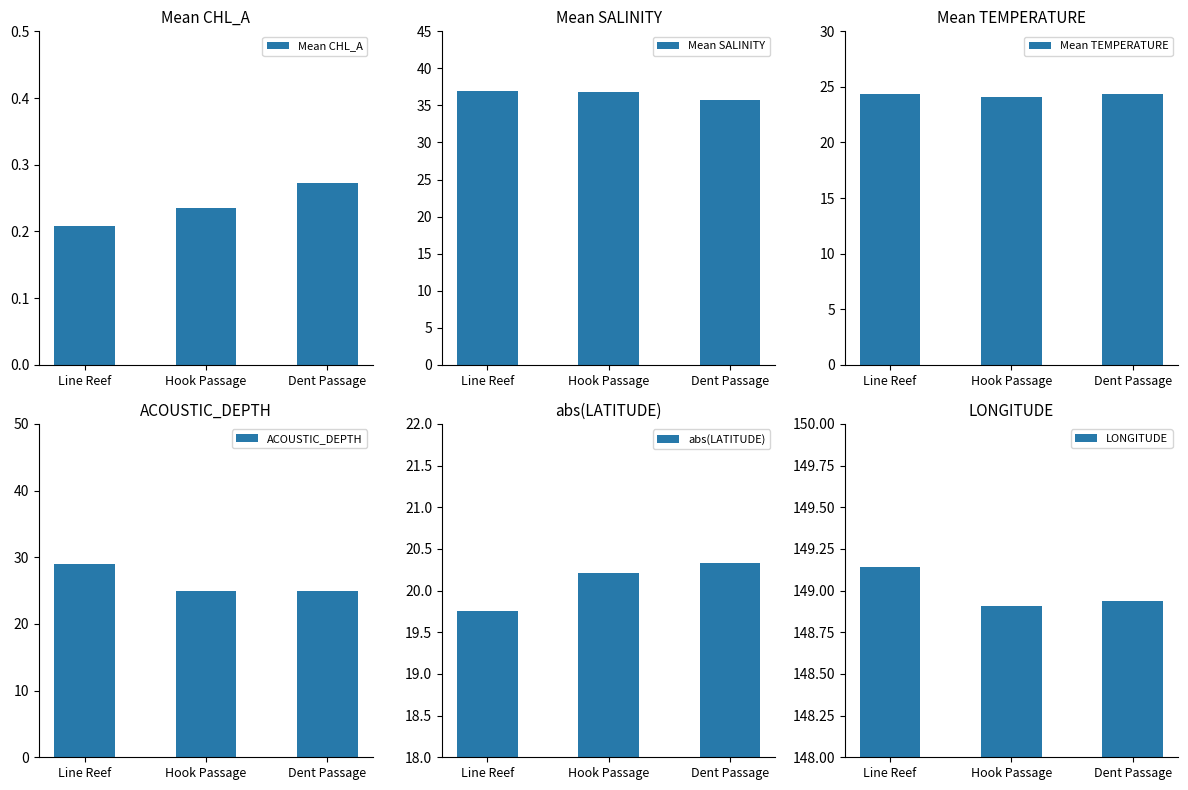

What is the minimum value for Mean SALINITY?

35.8